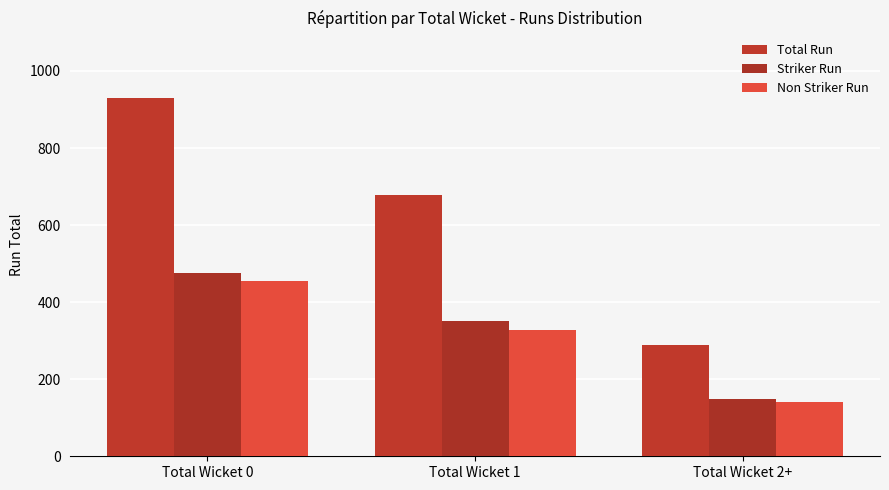

What is the approximate value of Non Striker Run at Total Wicket 2+, to the nearest 50?

150